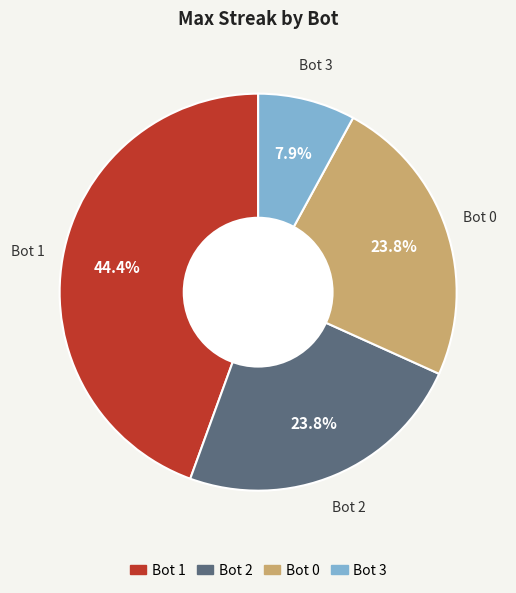

Is it true that Bot 2 is 14% of the pie?

False